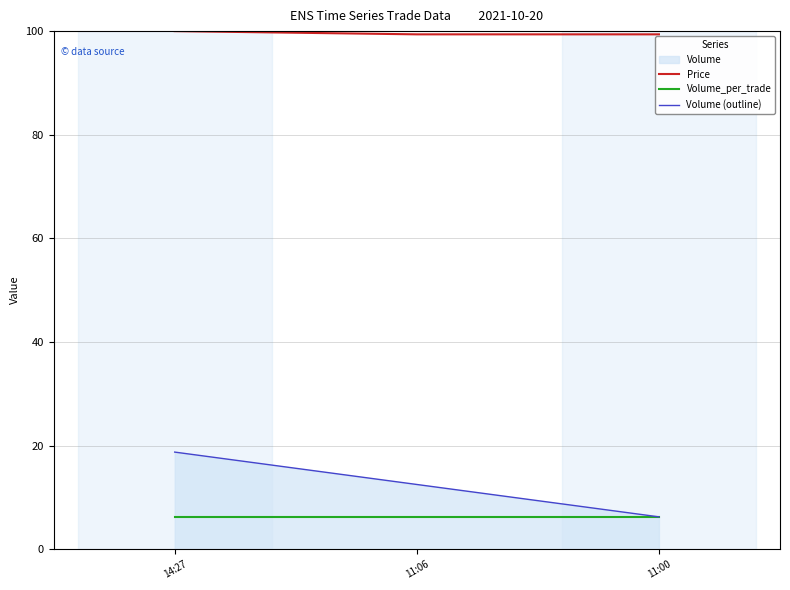

Reading left to right, extract all data points from this chart.

Price: 100.0	99.4	99.4
Volume_per_trade: 6.2	6.2	6.2
Volume (outline): 18.8	12.5	6.2